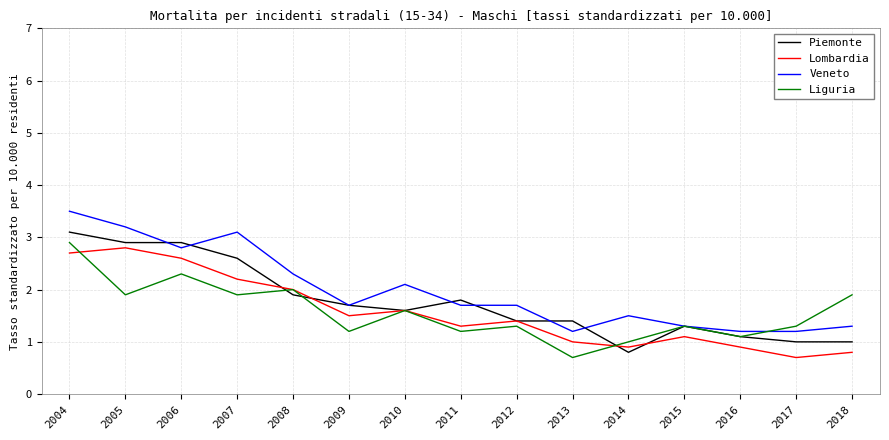

Rank the series at 2007 from highest to lowest value.

Veneto, Piemonte, Lombardia, Liguria